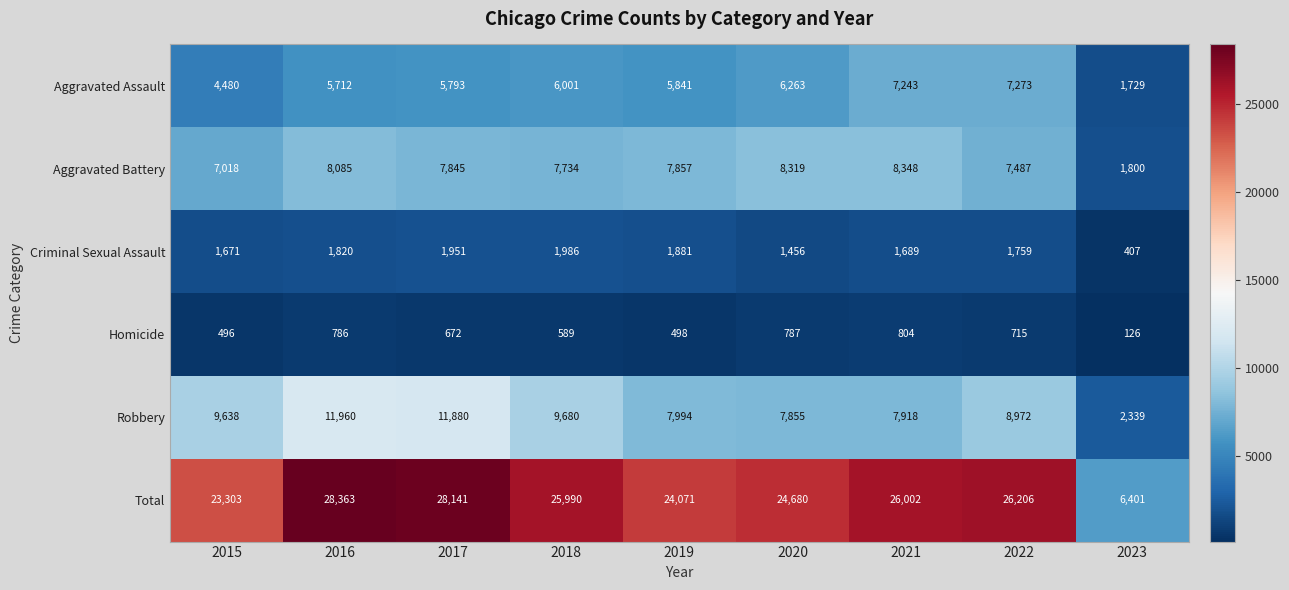

At 2022, list the series in order from smallest to largest.

Homicide, Criminal Sexual Assault, Aggravated Assault, Aggravated Battery, Robbery, Total